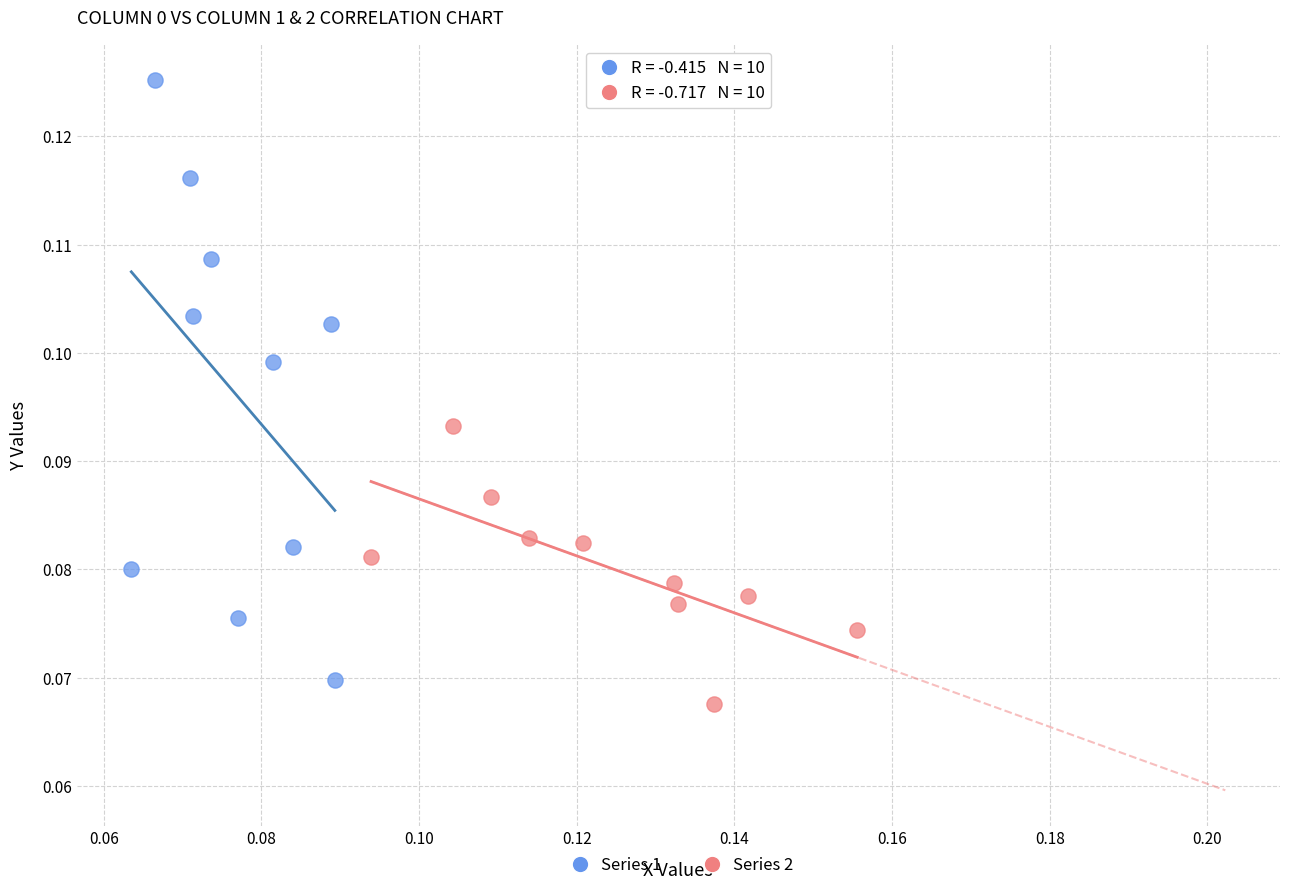

Which series has the widest spread of Y values?

Series 1